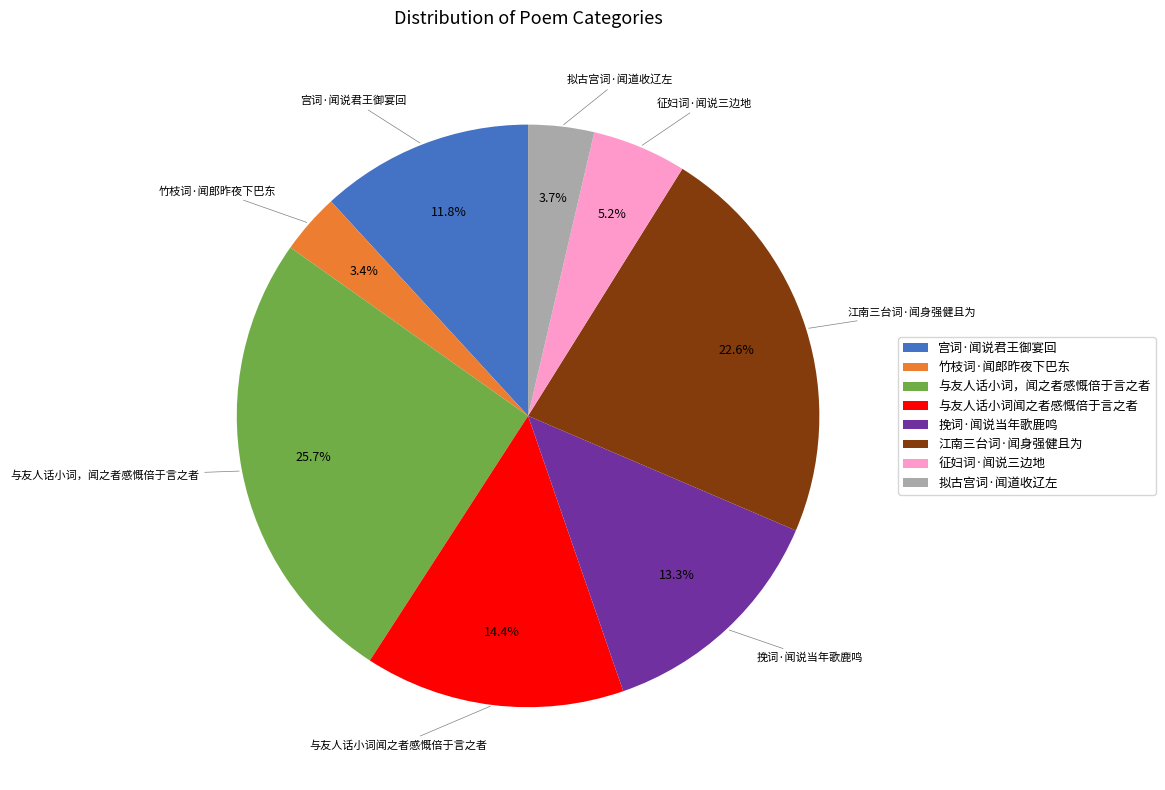

To the nearest percent, what is the difference between the 征妇词·闻说三边地 and 江南三台词·闻身强健且为 slice percentages?

17%